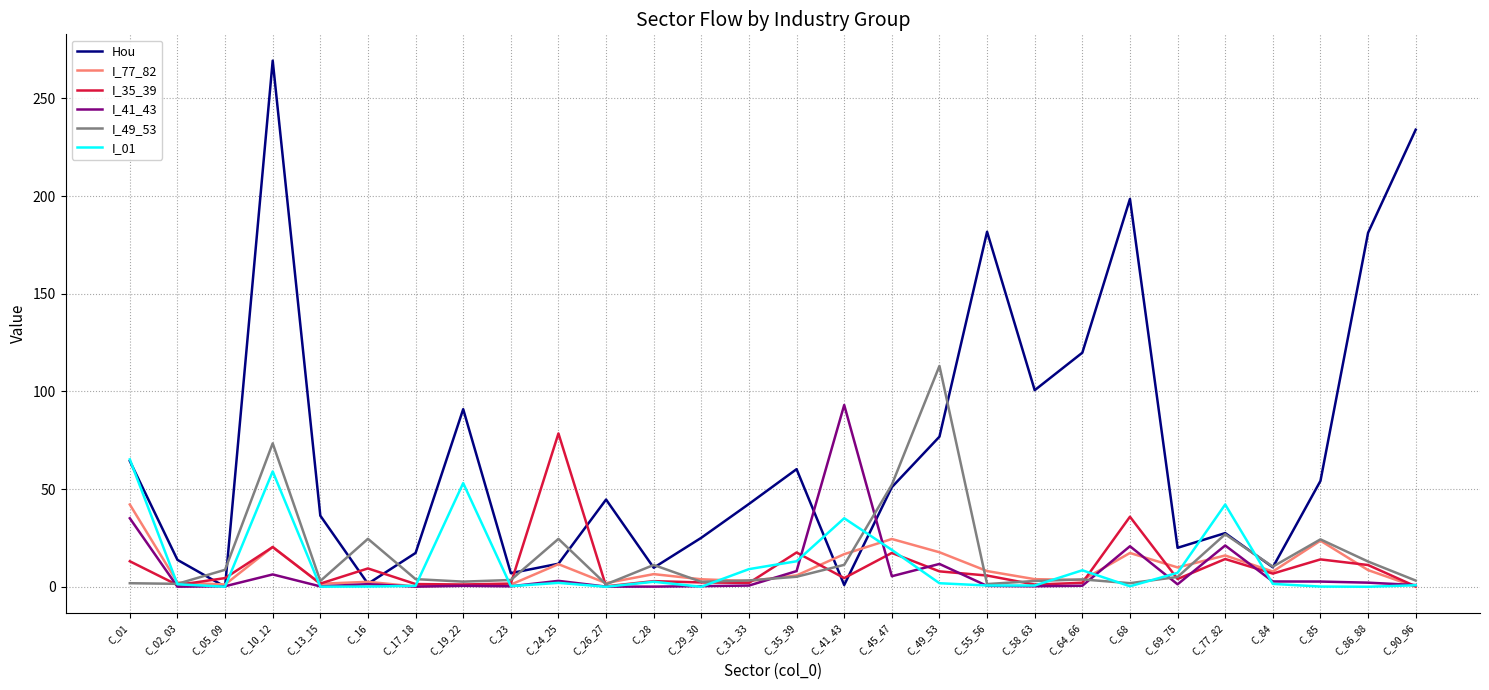

How many values in the Hou series exceed 44?

14